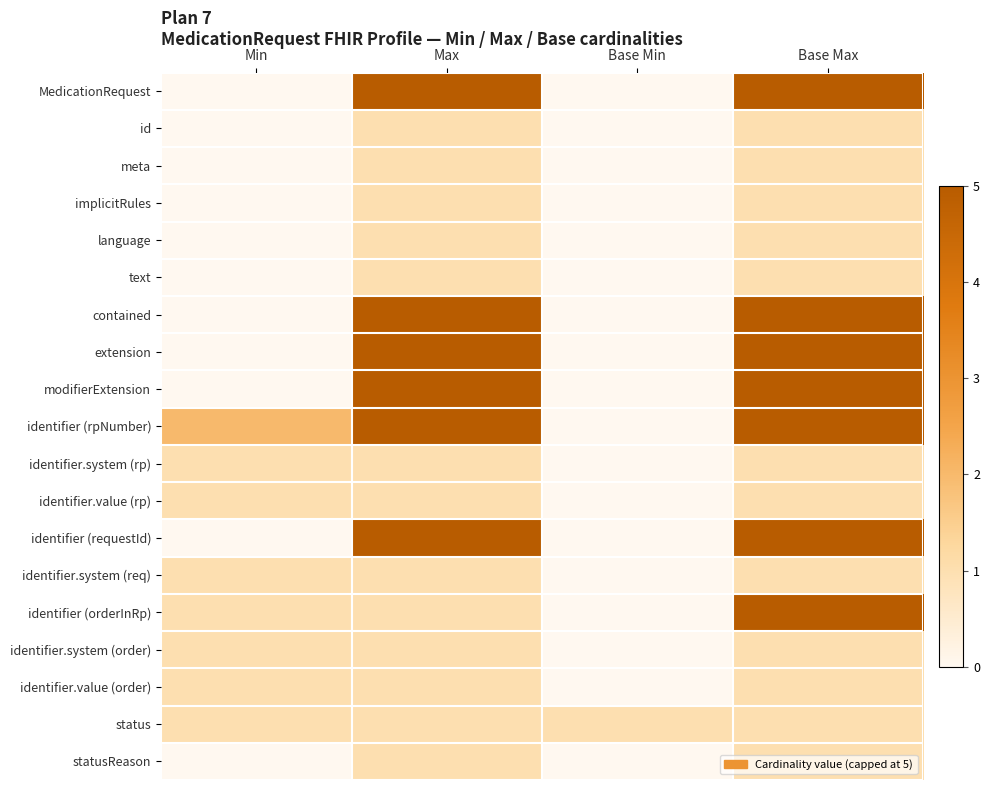

Reading left to right, transcribe all the data shown in this chart.

MedicationRequest: Min=0	Max=5	Base Min=0	Base Max=5
id: Min=0	Max=1	Base Min=0	Base Max=1
meta: Min=0	Max=1	Base Min=0	Base Max=1
implicitRules: Min=0	Max=1	Base Min=0	Base Max=1
language: Min=0	Max=1	Base Min=0	Base Max=1
text: Min=0	Max=1	Base Min=0	Base Max=1
contained: Min=0	Max=5	Base Min=0	Base Max=5
extension: Min=0	Max=5	Base Min=0	Base Max=5
modifierExtension: Min=0	Max=5	Base Min=0	Base Max=5
identifier (rpNumber): Min=2	Max=5	Base Min=0	Base Max=5
identifier.system (rp): Min=1	Max=1	Base Min=0	Base Max=1
identifier.value (rp): Min=1	Max=1	Base Min=0	Base Max=1
identifier (requestId): Min=0	Max=5	Base Min=0	Base Max=5
identifier.system (req): Min=1	Max=1	Base Min=0	Base Max=1
identifier (orderInRp): Min=1	Max=1	Base Min=0	Base Max=5
identifier.system (order): Min=1	Max=1	Base Min=0	Base Max=1
identifier.value (order): Min=1	Max=1	Base Min=0	Base Max=1
status: Min=1	Max=1	Base Min=1	Base Max=1
statusReason: Min=0	Max=1	Base Min=0	Base Max=1